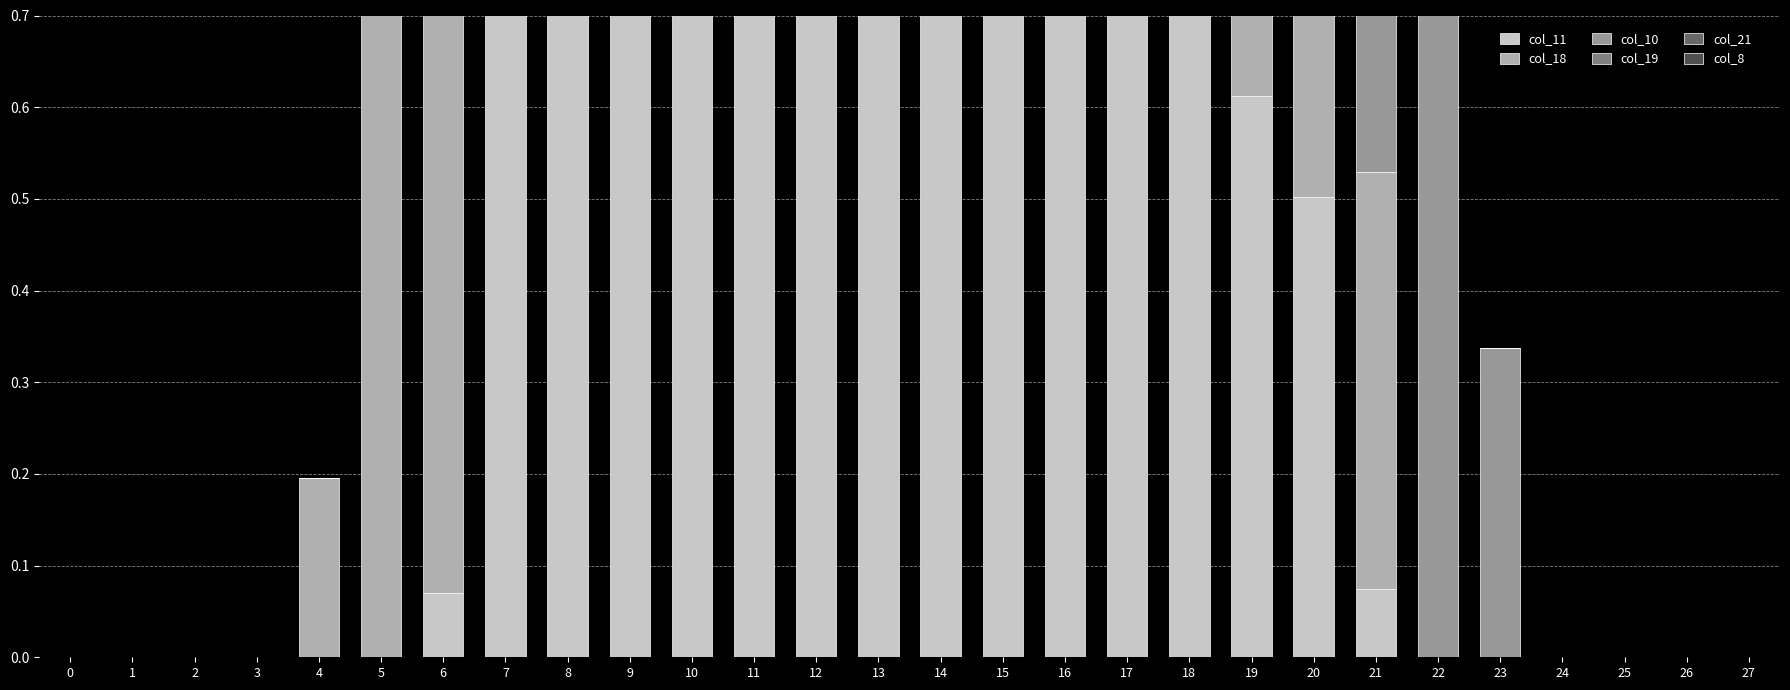

What is the average value of the col_10 series?

0.6